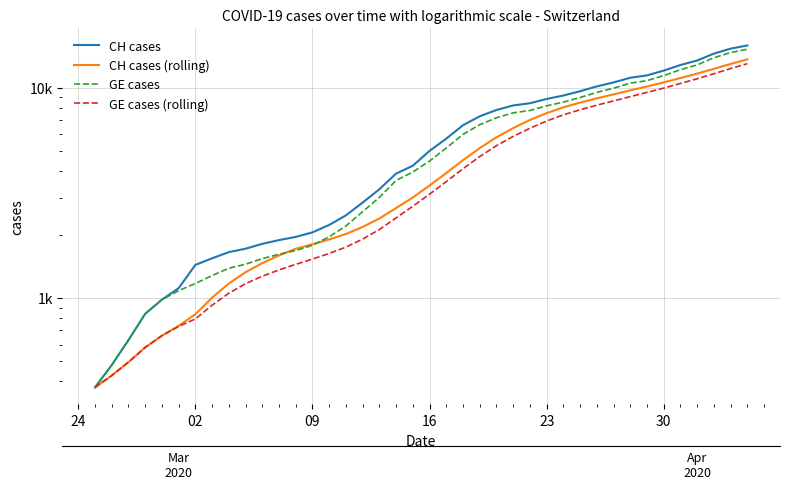

Rank the series by their average value, from highest to lowest.

CH cases, GE cases, CH cases (rolling), GE cases (rolling)